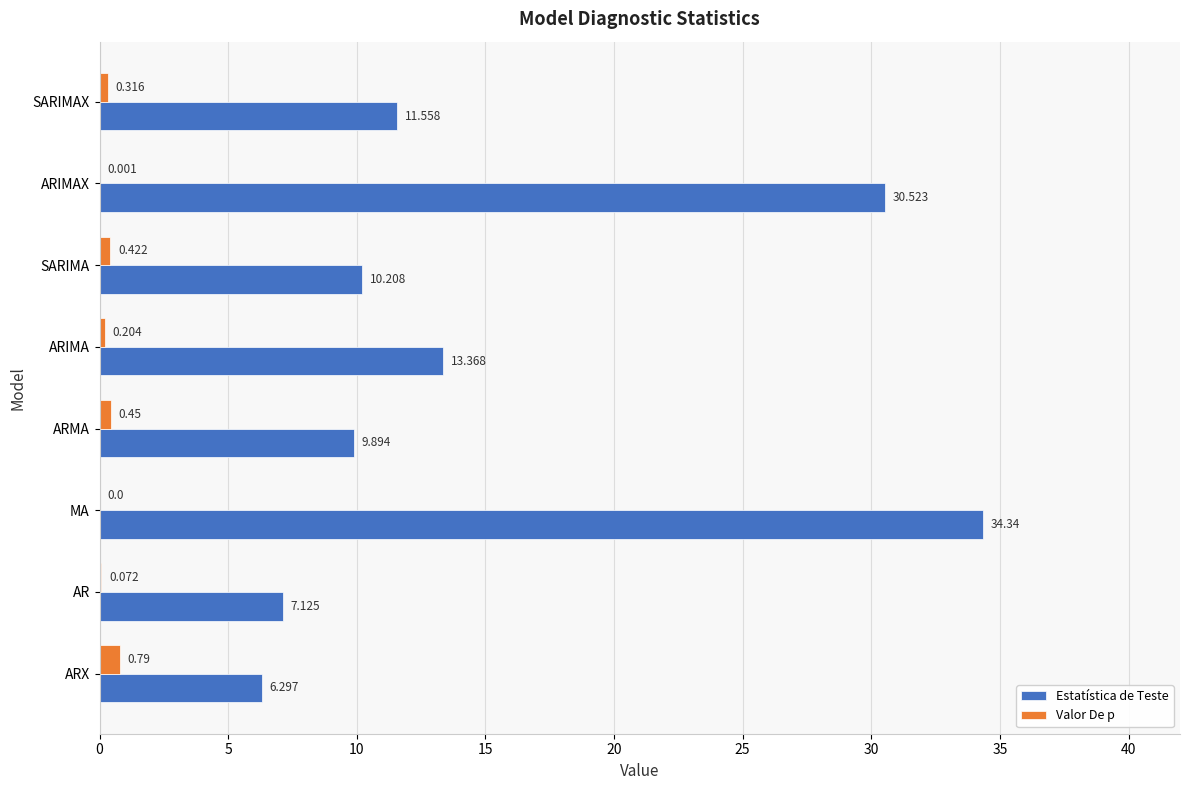

Between ARX and ARIMAX, which series saw the biggest shift?

Estatística de Teste